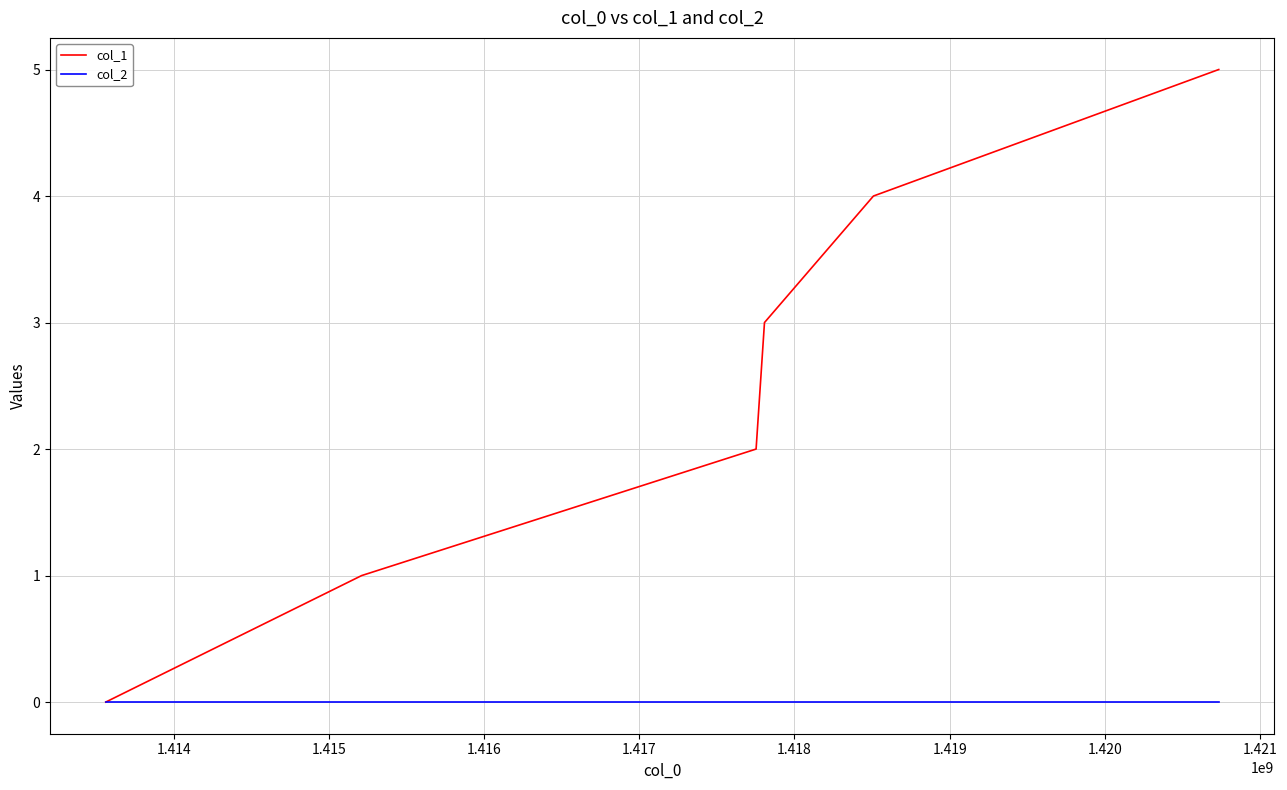

Rank the series by their maximum value, from highest to lowest.

col_1, col_2